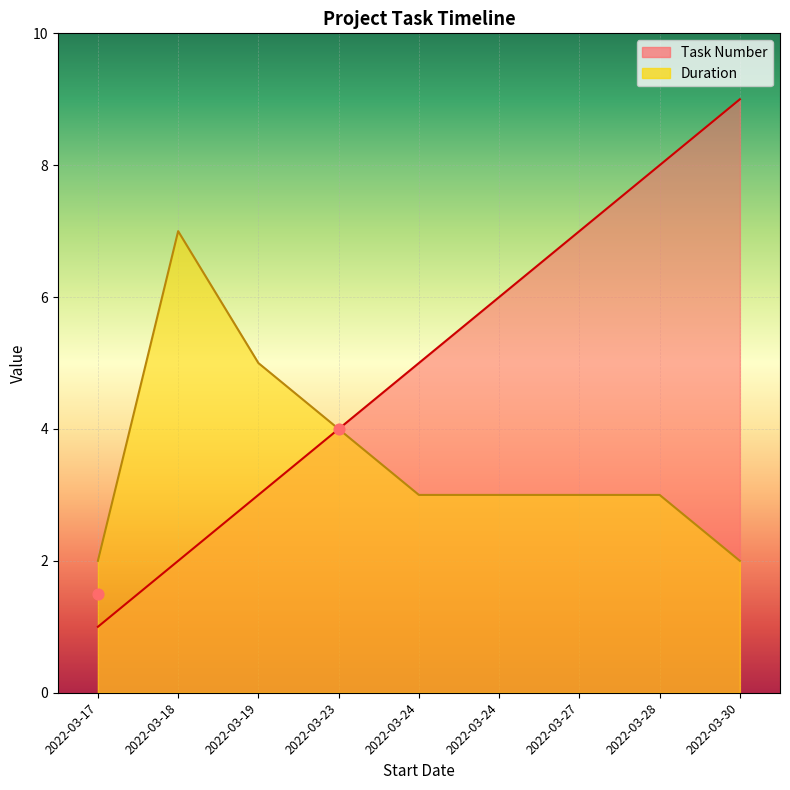

Is the value of Task Number at 2022-03-18 greater than the value of Duration at 2022-03-28?

No